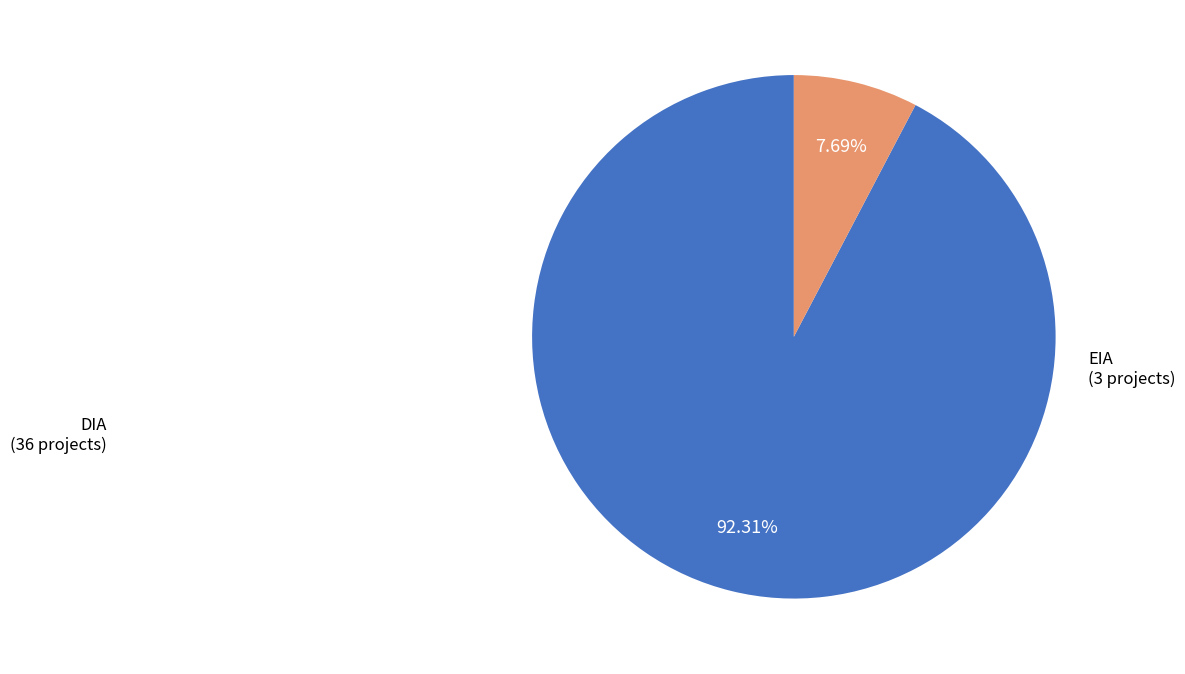

The EIA slice represents 1% of the pie. True or false?

False